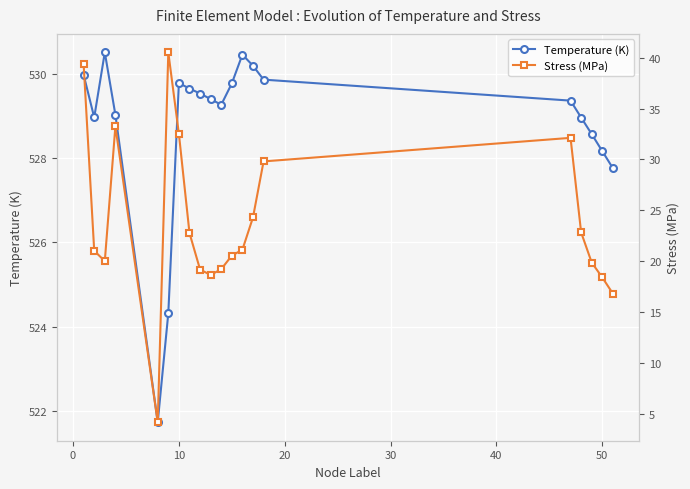

What is the lowest value of the Temperature (K) series?

521.7